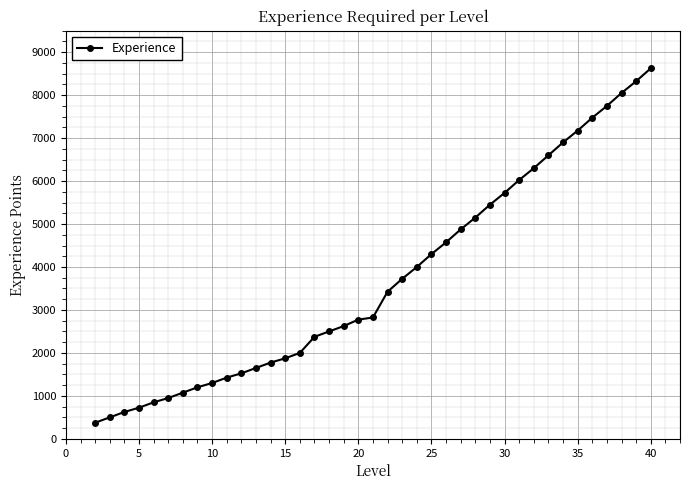

What is the average value?

3728